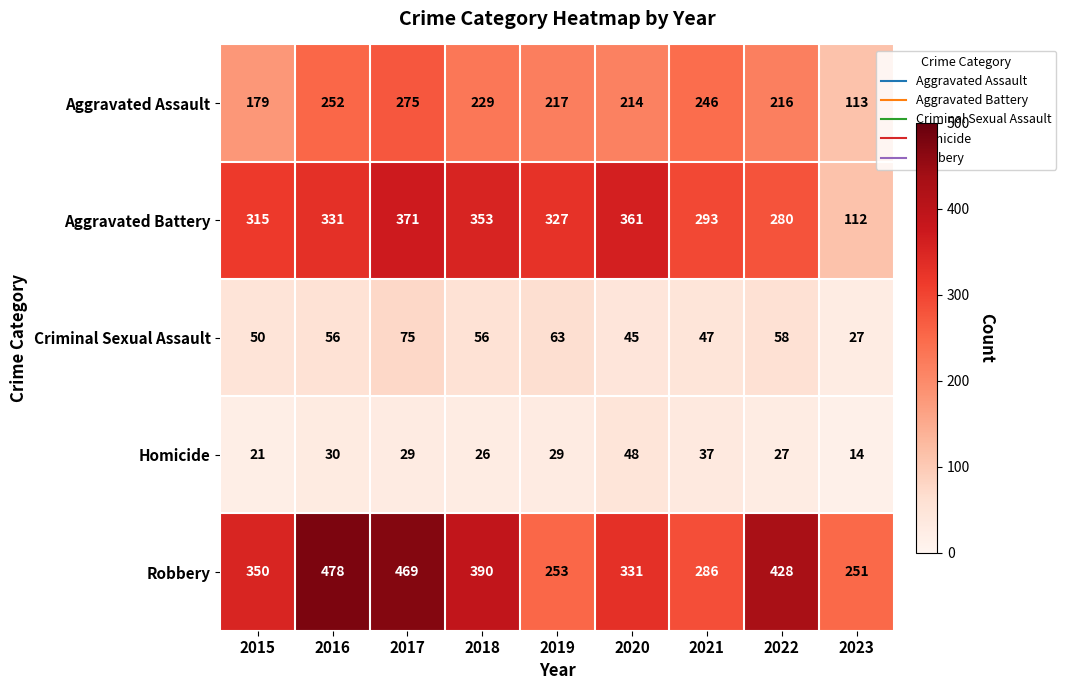

The value of Robbery at 2018 is 390. True or false?

True